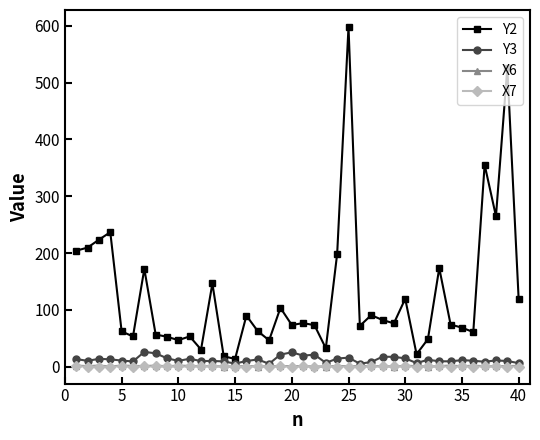

Which series has the widest spread of values?

Y2